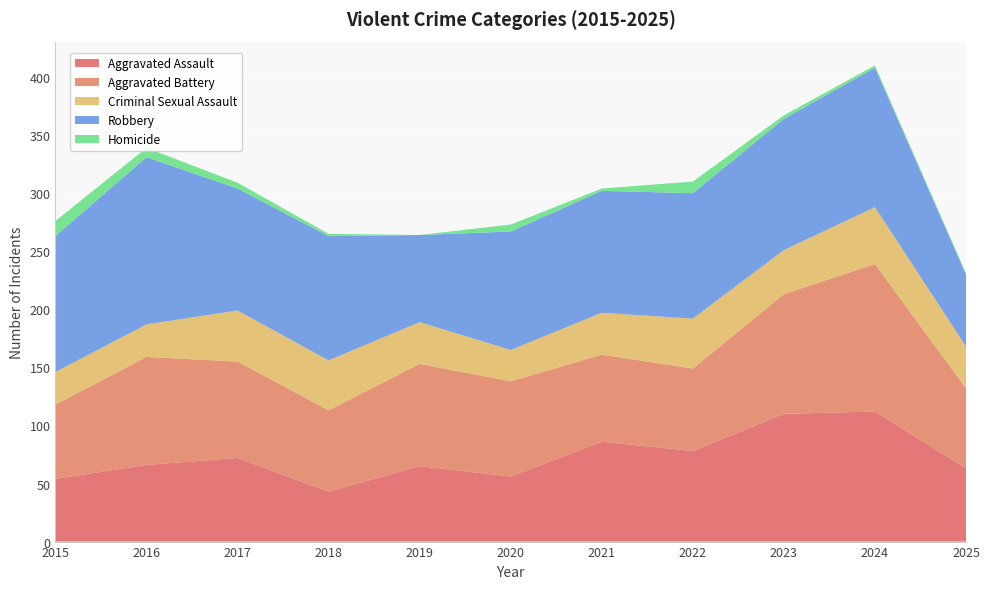

Reading left to right, extract all data points from this chart.

Aggravated Assault: 2015=54	2016=66	2017=72	2018=43	2019=65	2020=56	2021=86	2022=78	2023=110	2024=112	2025=63
Aggravated Battery: 2015=64	2016=93	2017=83	2018=70	2019=88	2020=82	2021=75	2022=71	2023=103	2024=127	2025=69
Criminal Sexual Assault: 2015=28	2016=28	2017=44	2018=43	2019=36	2020=27	2021=36	2022=43	2023=38	2024=49	2025=36
Robbery: 2015=117	2016=144	2017=105	2018=107	2019=75	2020=102	2021=105	2022=108	2023=113	2024=120	2025=62
Homicide: 2015=13	2016=8	2017=5	2018=2	2019=0	2020=6	2021=2	2022=10	2023=3	2024=2	2025=1